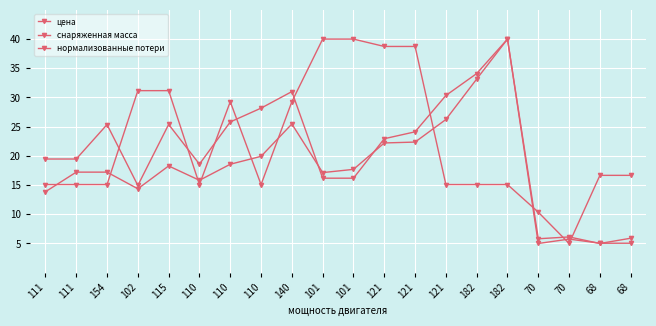

Rank the categories by цена value from highest to lowest.

182, 182, 121, 140, 121, 121, 110, 110, 115, 101, 111, 154, 101, 110, 102, 111, 70, 68, 70, 68